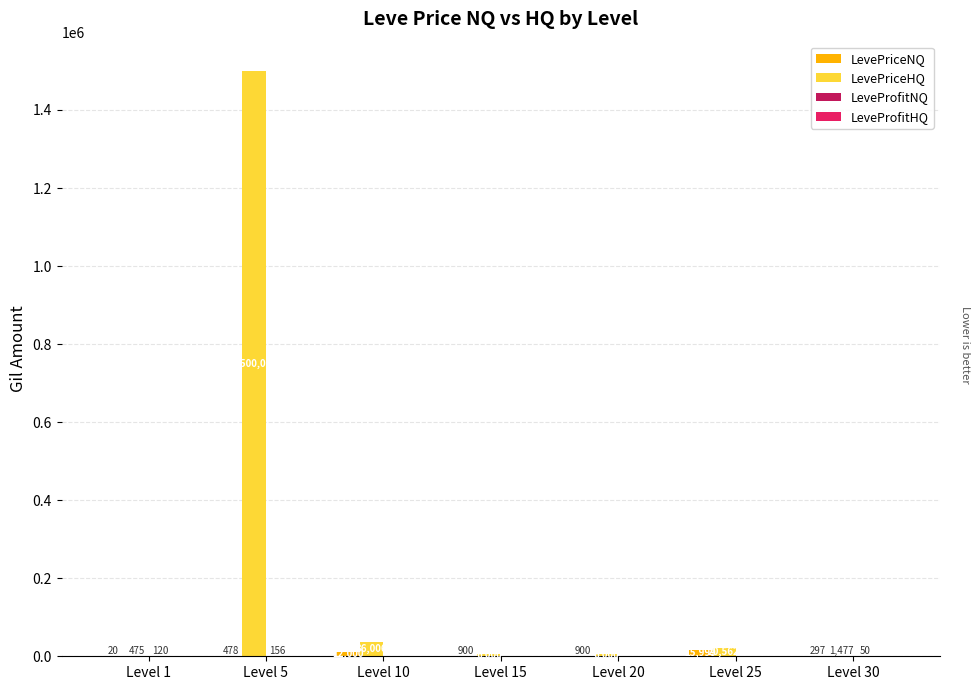

What is the average value of the LevePriceHQ series?

224360.3